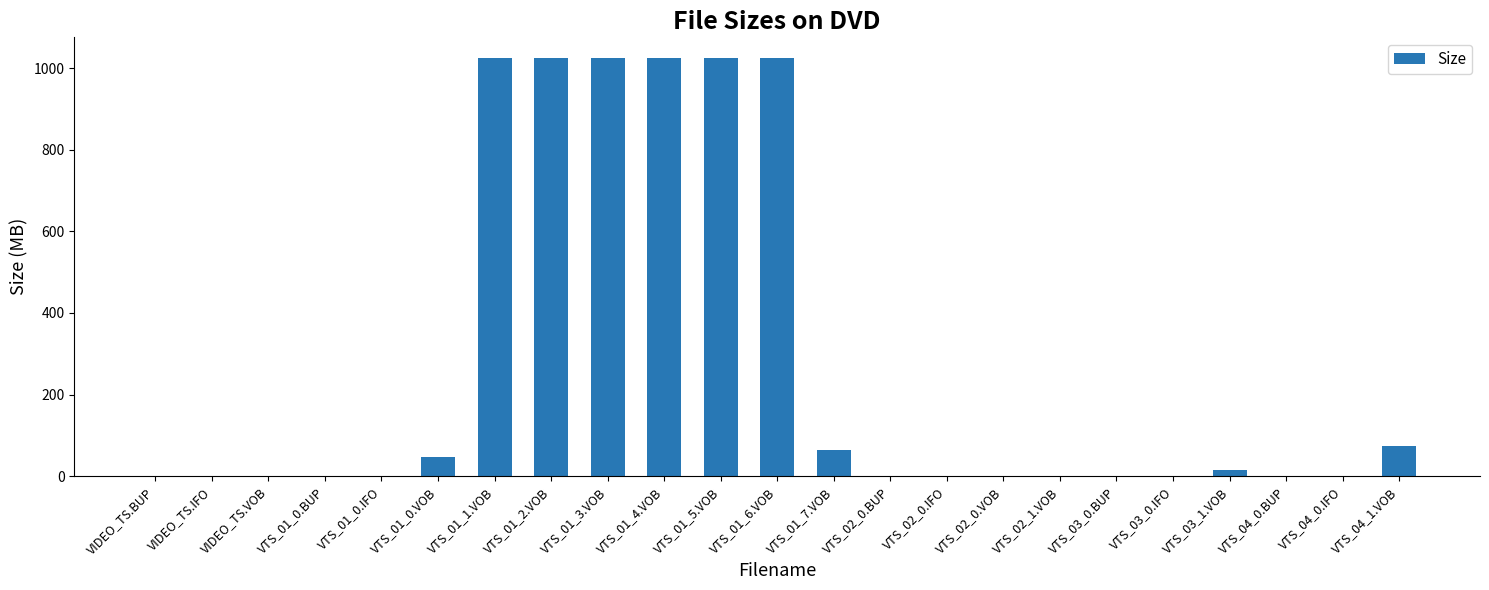

What is the change in value from VTS_01_3.VOB to VTS_04_1.VOB?

-949.8